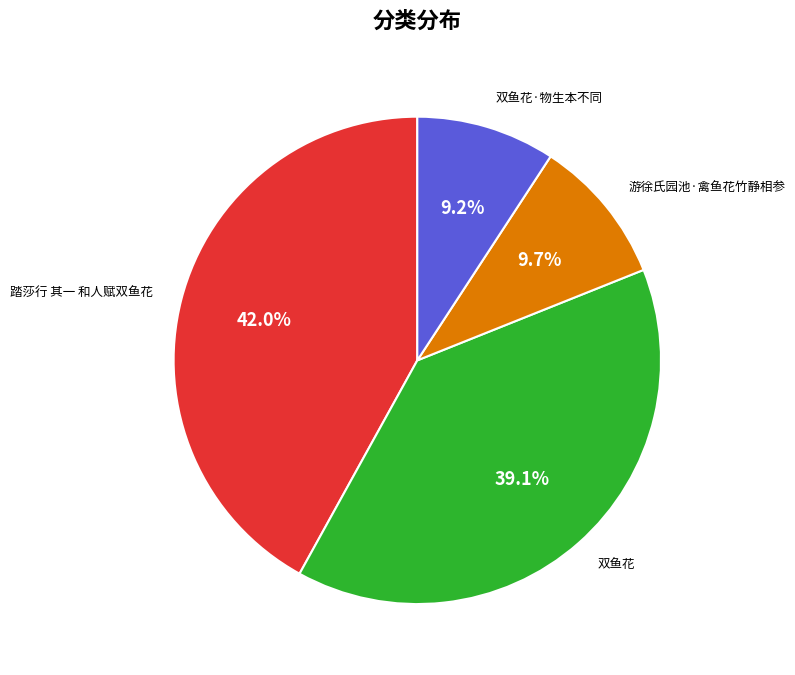

To the nearest percent, what is the average slice percentage?

25%